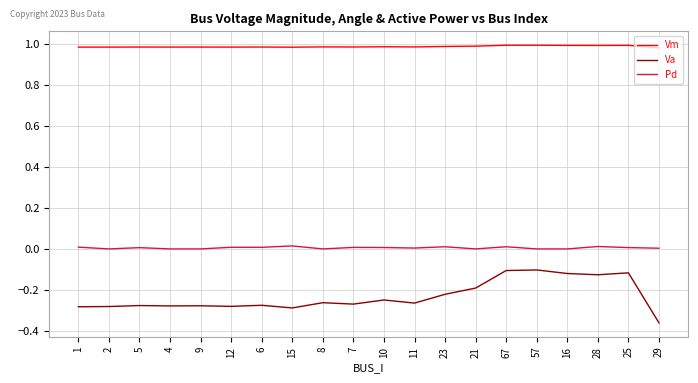

How many lines are shown in the chart?

3